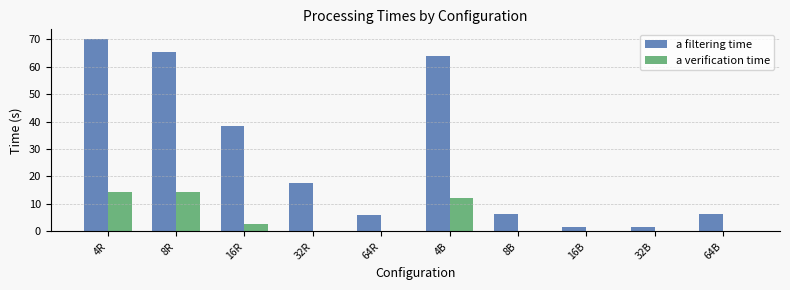

Is it true that a filtering time equals 94.9 at 4B?

False